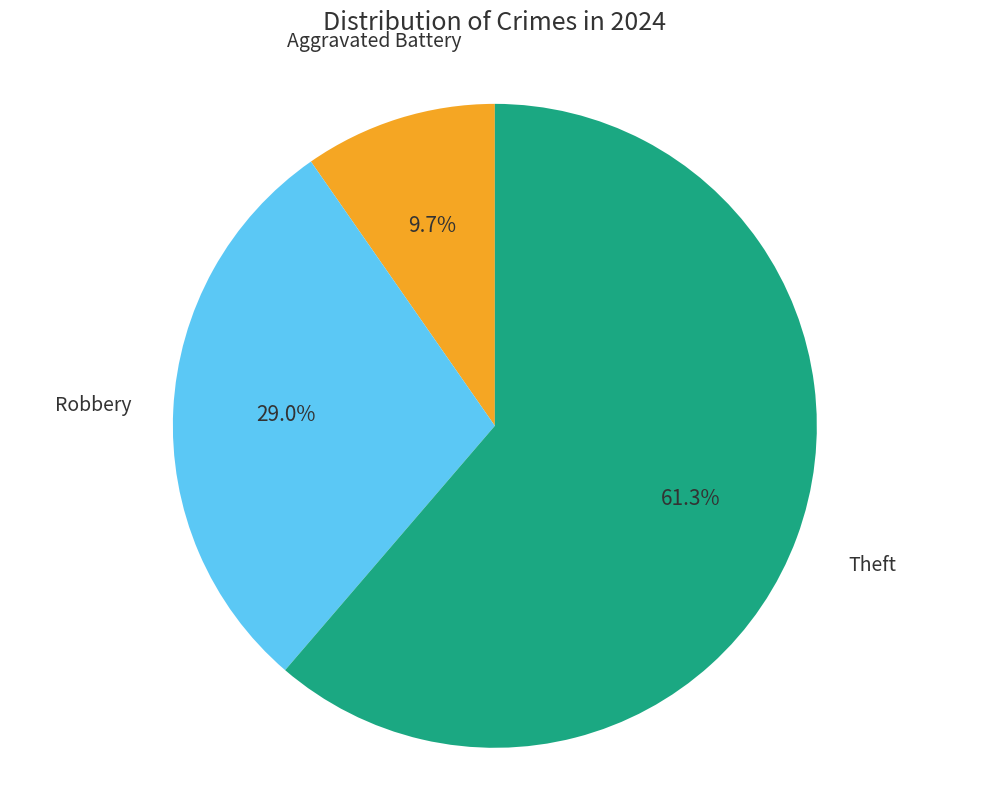

Is there any slice that represents more than half of the pie?

Yes